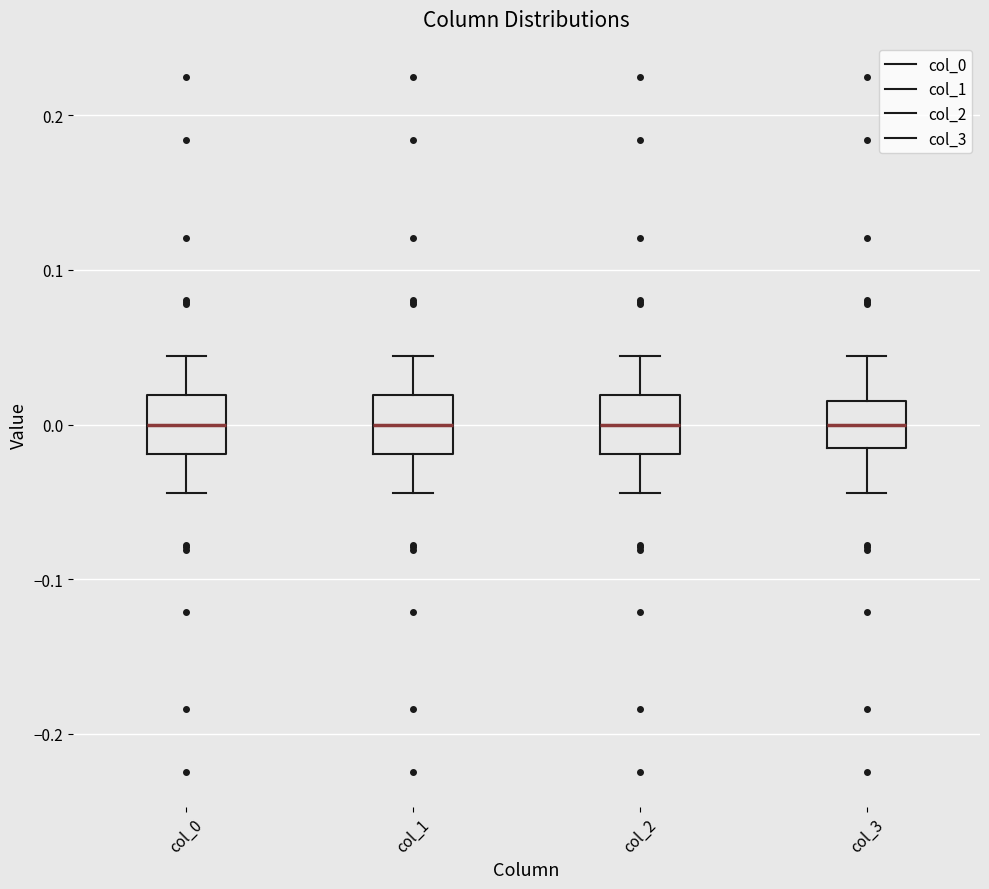

Reading left to right, transcribe this box plot: for each box, give where its median line is, the range the box spans, and where its two whiskers end, as read against the y-axis. The values are not printed on the chart, so give them approximately, as read against the axis.

col_0: median 0.00, box -0.02 to 0.02, whiskers -0.04 to 0.04
col_1: median 0.00, box -0.02 to 0.02, whiskers -0.04 to 0.04
col_2: median 0.00, box -0.02 to 0.02, whiskers -0.04 to 0.04
col_3: median 0.00, box -0.02 to 0.02, whiskers -0.04 to 0.04